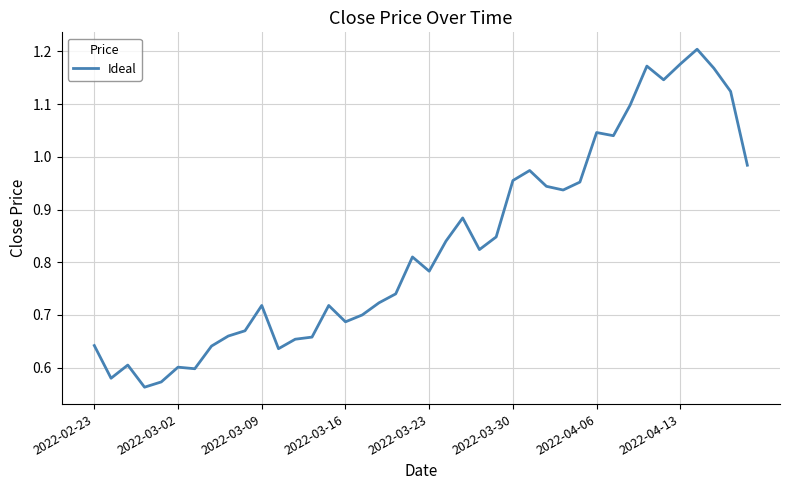

Is it true that the value at 2022-03-02 is 0.6?

True